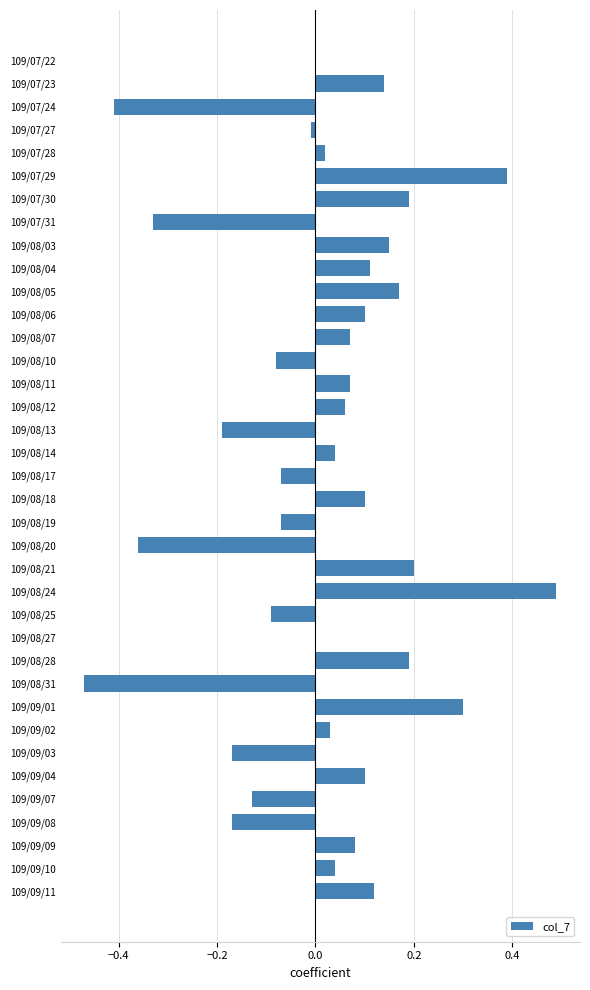

Is it true that the value at 109/08/03 is 0.1?

True